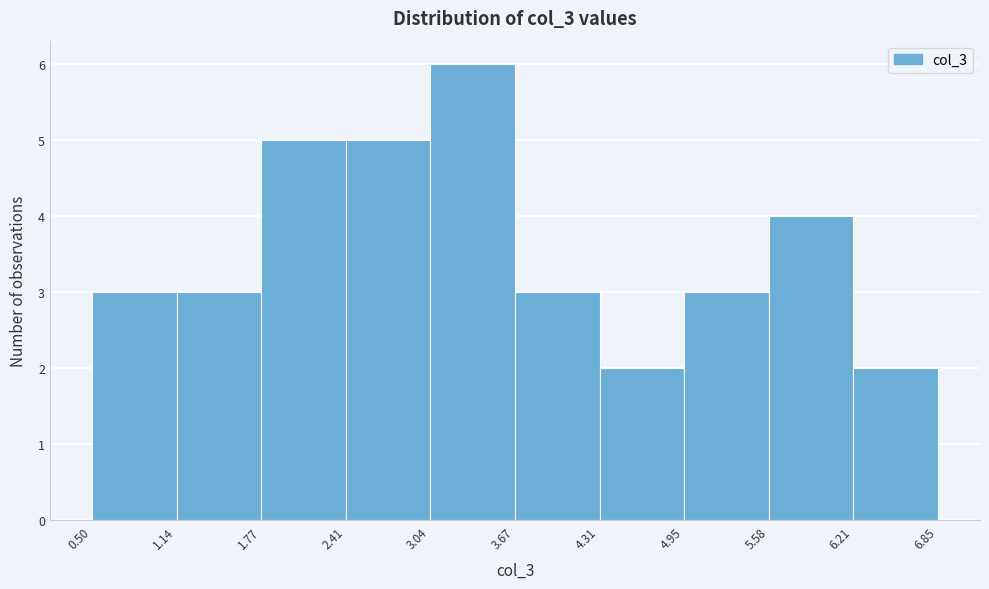

Reading left to right, transcribe this chart: for each bar, give the range it covers on the x-axis and its height. The values are not printed on the chart, so give them approximately, as read against the axis.

0.50 to 1.14: 3
1.14 to 1.77: 3
1.77 to 2.41: 5
2.41 to 3.04: 5
3.04 to 3.67: 6
3.67 to 4.31: 3
4.31 to 4.95: 2
4.95 to 5.58: 3
5.58 to 6.21: 4
6.21 to 6.85: 2